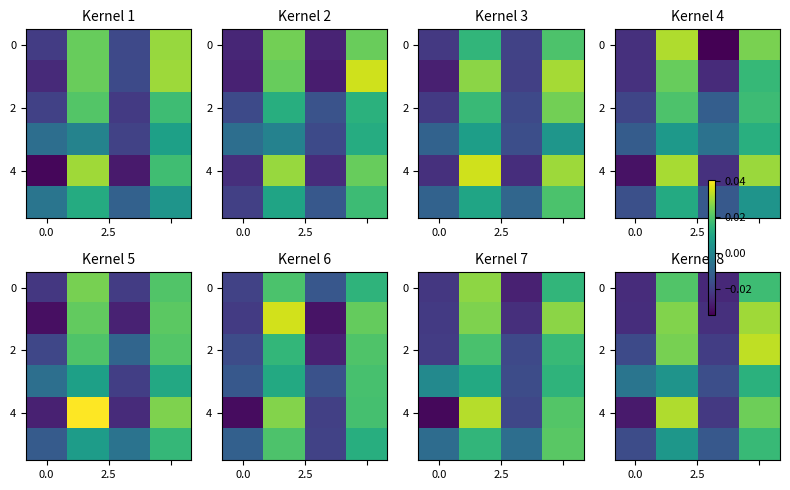

How many data points does each series have?

4